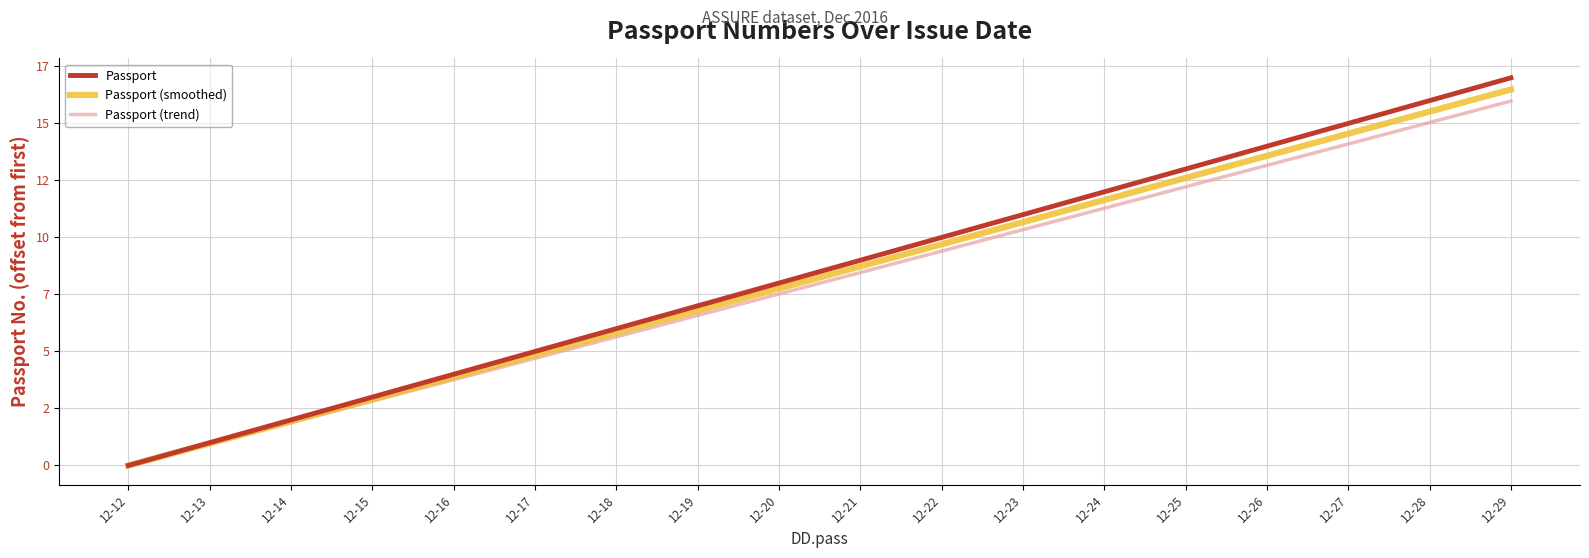

The value of Passport (trend) at 12-16 is 3.8. True or false?

True